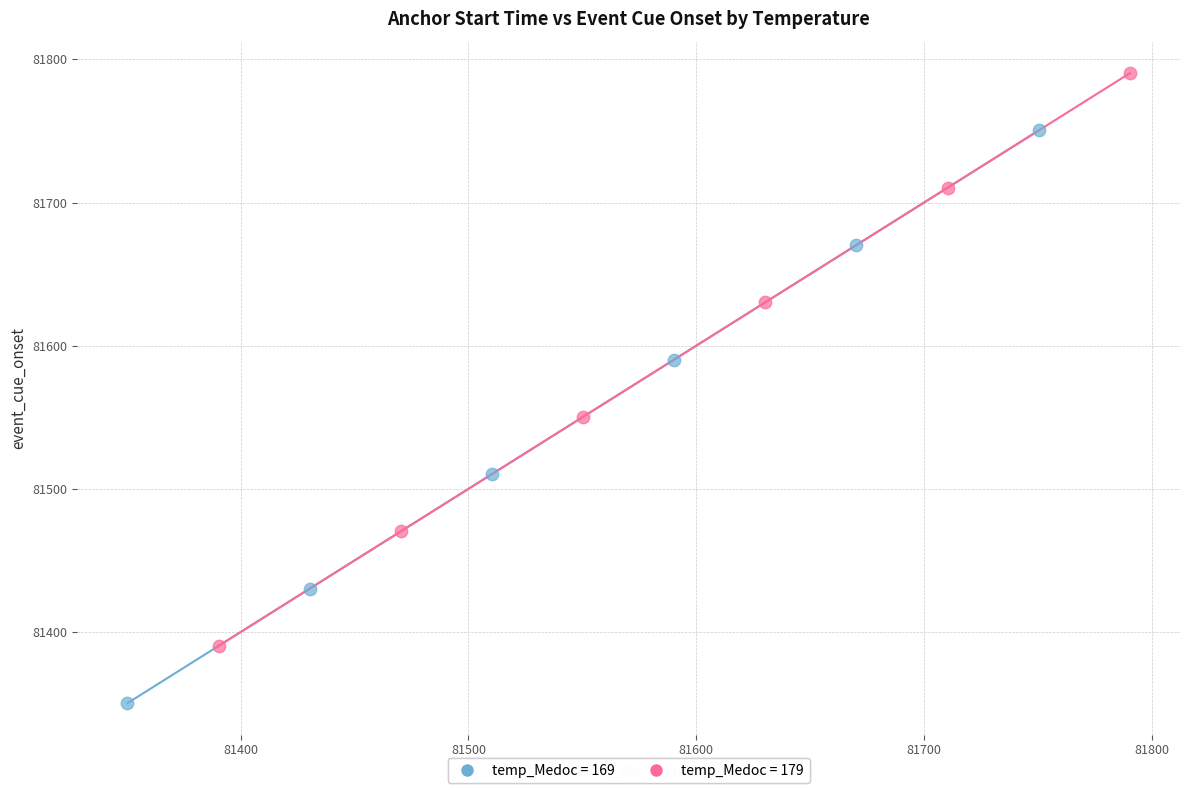

Which series contains the lowest Y value?

temp_Medoc = 169